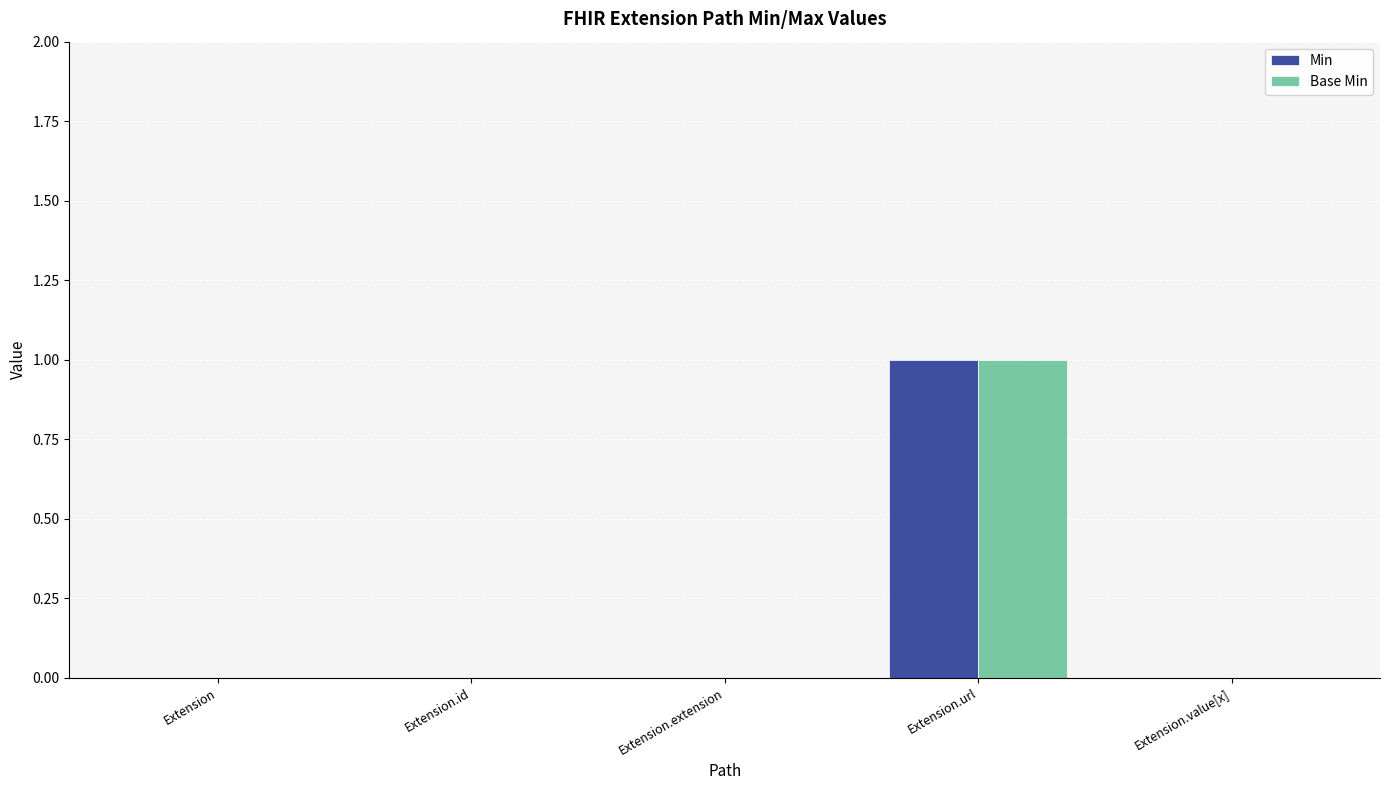

True or false: Base Min has a value of 1 at Extension.extension.

False